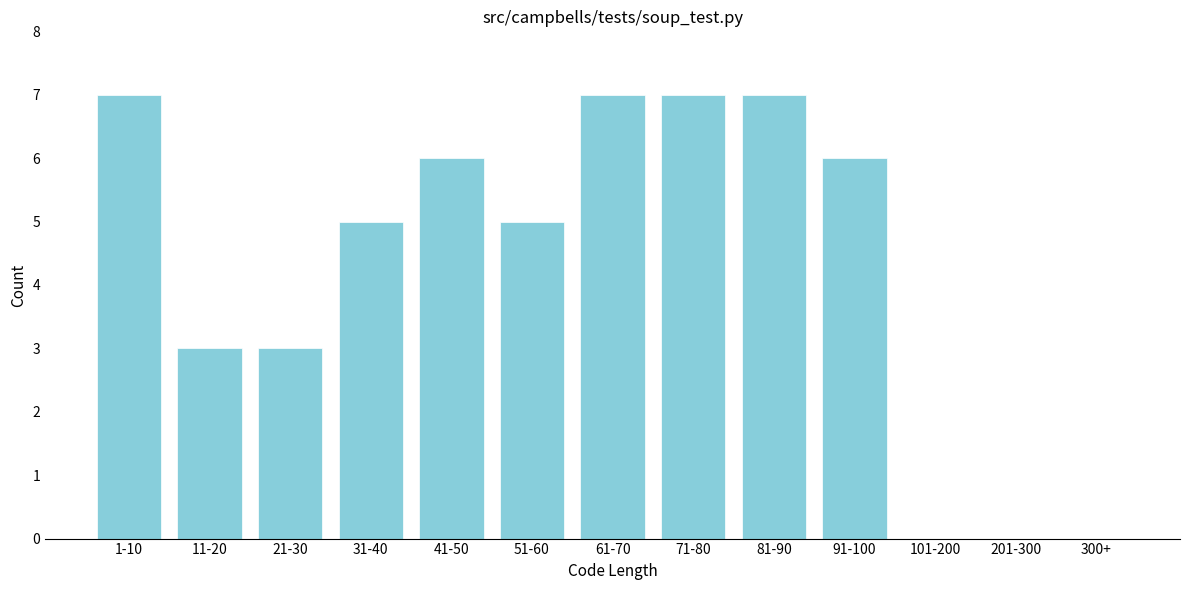

Reading right to left, extract all data points from this chart.

300+=0	201-300=0	101-200=0	91-100=6	81-90=7	71-80=7	61-70=7	51-60=5	41-50=6	31-40=5	21-30=3	11-20=3	1-10=7